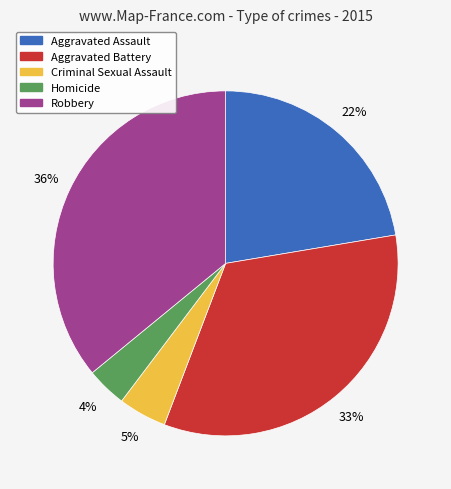

Is there a majority slice in this chart?

No